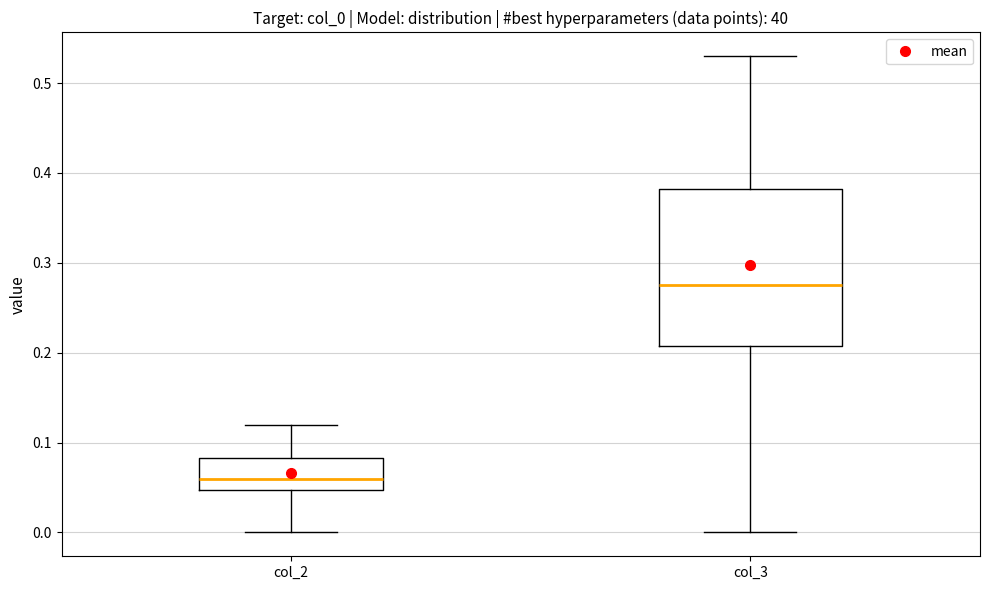

Which box's median line is the highest?

col_3